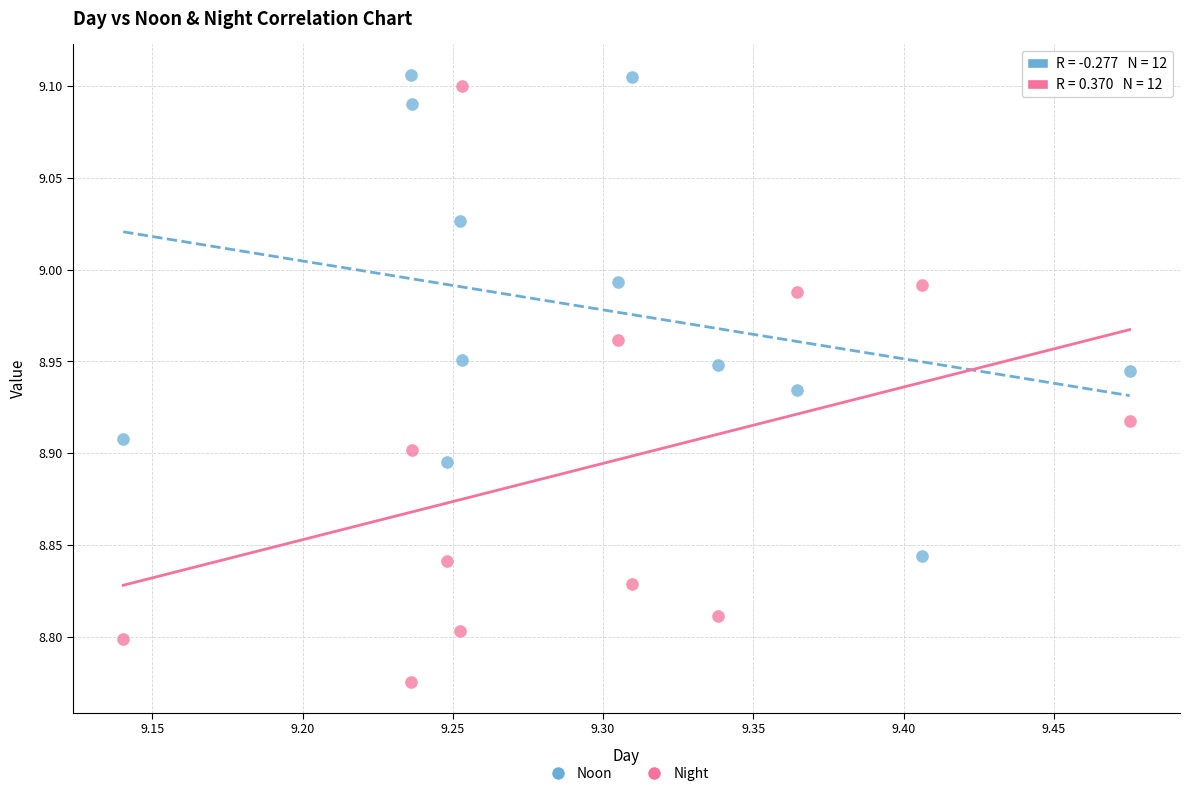

Which series reaches the minimum Y coordinate?

Night